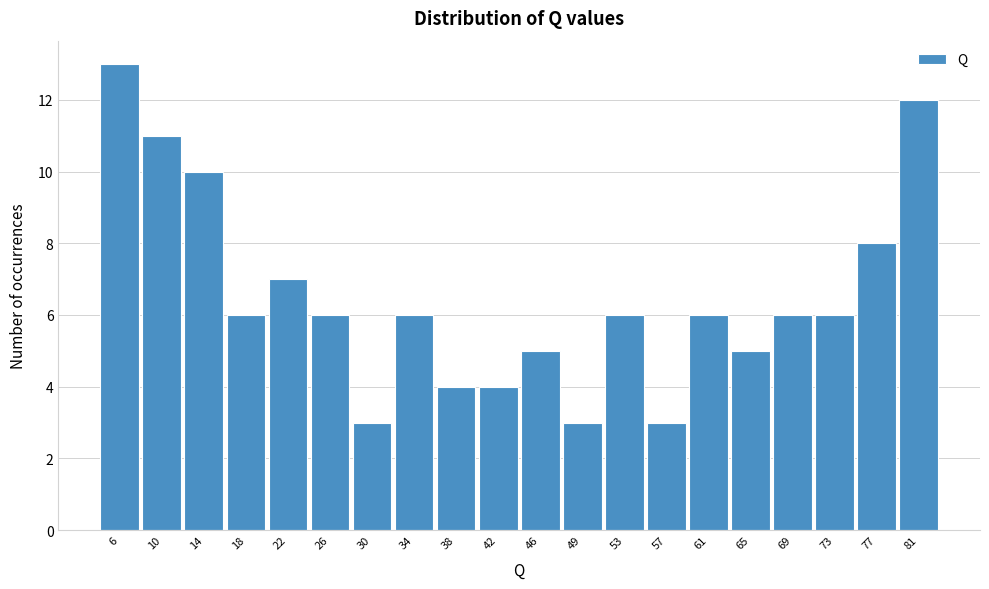

Reading right to left, transcribe all the data shown in this chart.

81=12	77=8	73=6	69=6	65=5	61=6	57=3	53=6	49=3	46=5	42=4	38=4	34=6	30=3	26=6	22=7	18=6	14=10	10=11	6=13